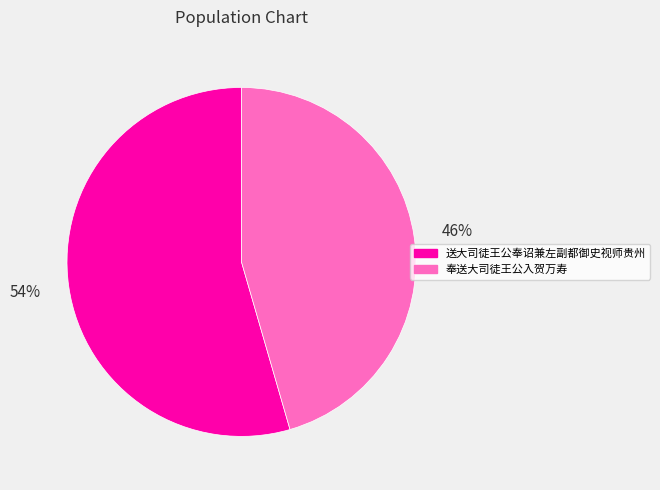

How many segments does this pie chart have?

2